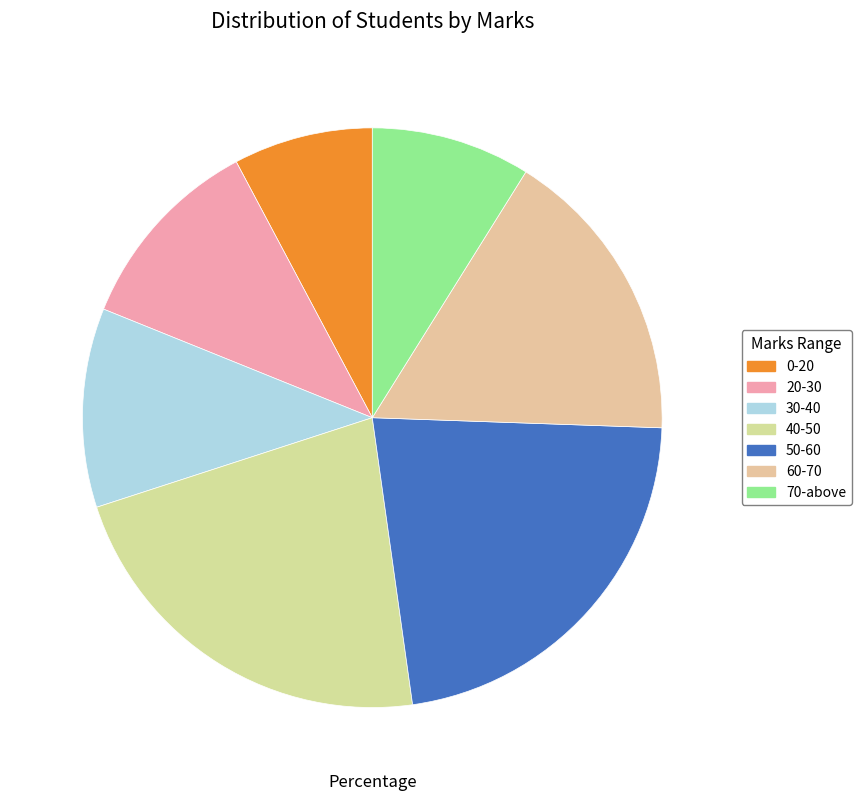

True or false: 30-40 accounts for 1% of the total.

False